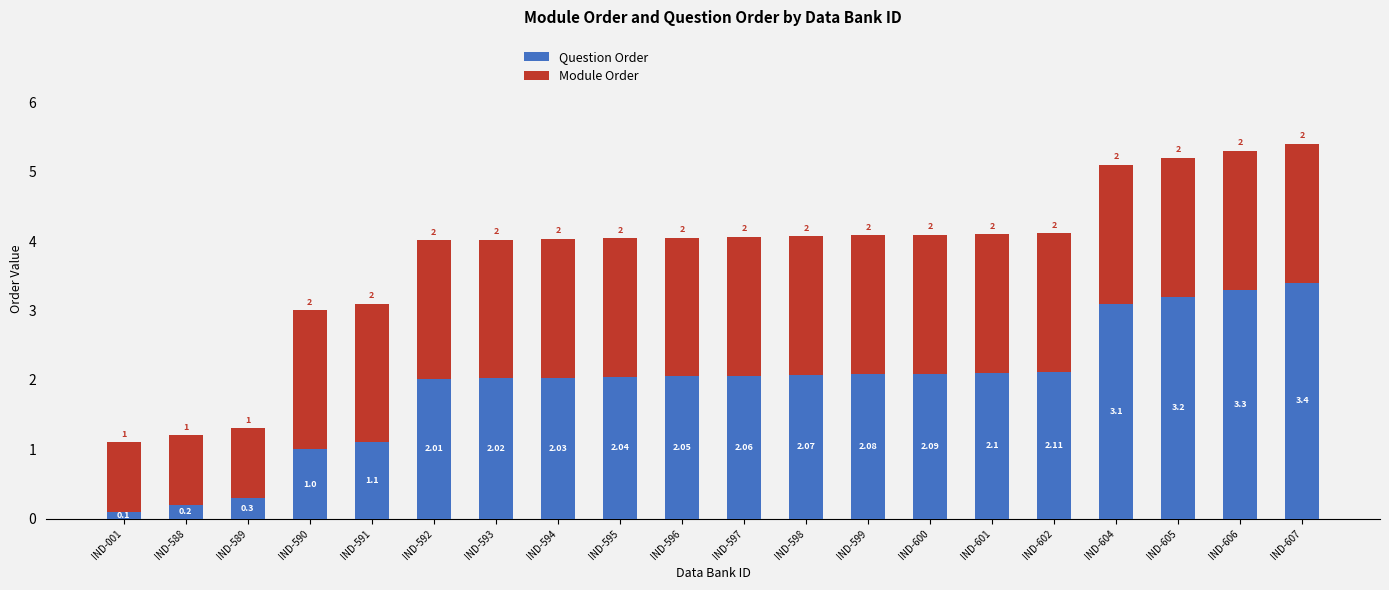

Rank the categories by Question Order value from lowest to highest.

IND-001, IND-588, IND-589, IND-590, IND-591, IND-592, IND-593, IND-594, IND-595, IND-596, IND-597, IND-598, IND-599, IND-600, IND-601, IND-602, IND-604, IND-605, IND-606, IND-607